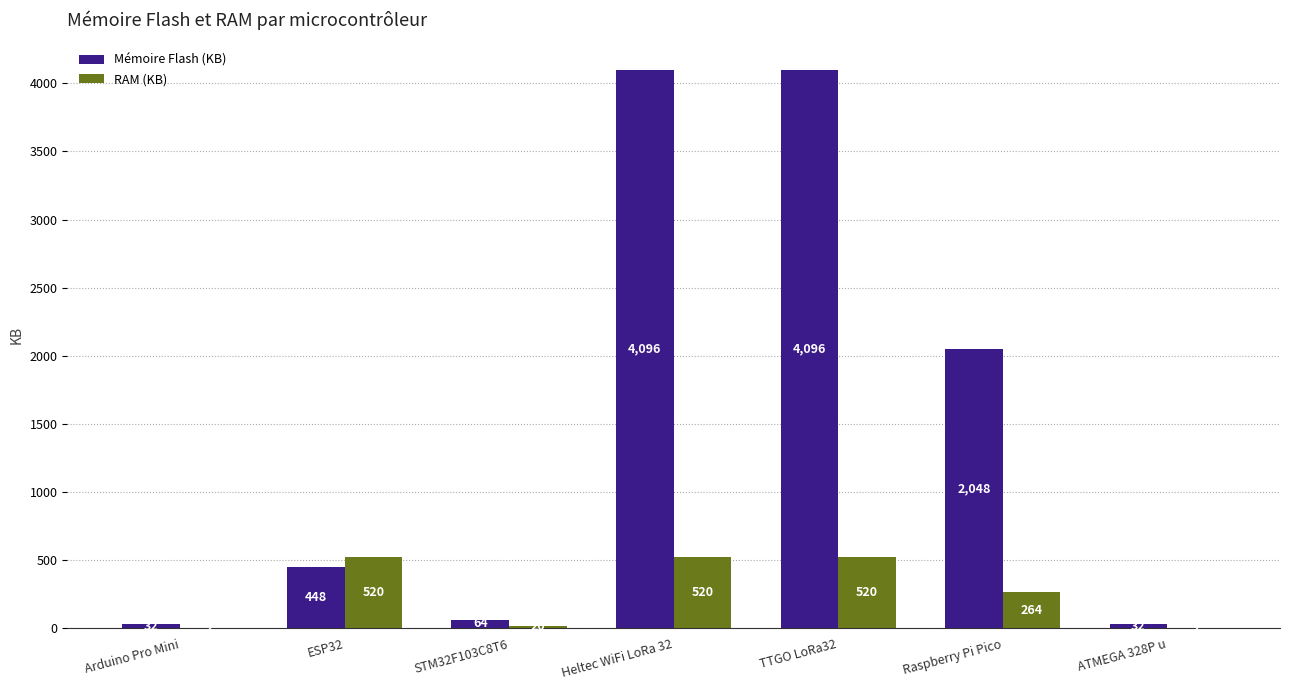

What is the sum of all RAM (KB) values?

1848